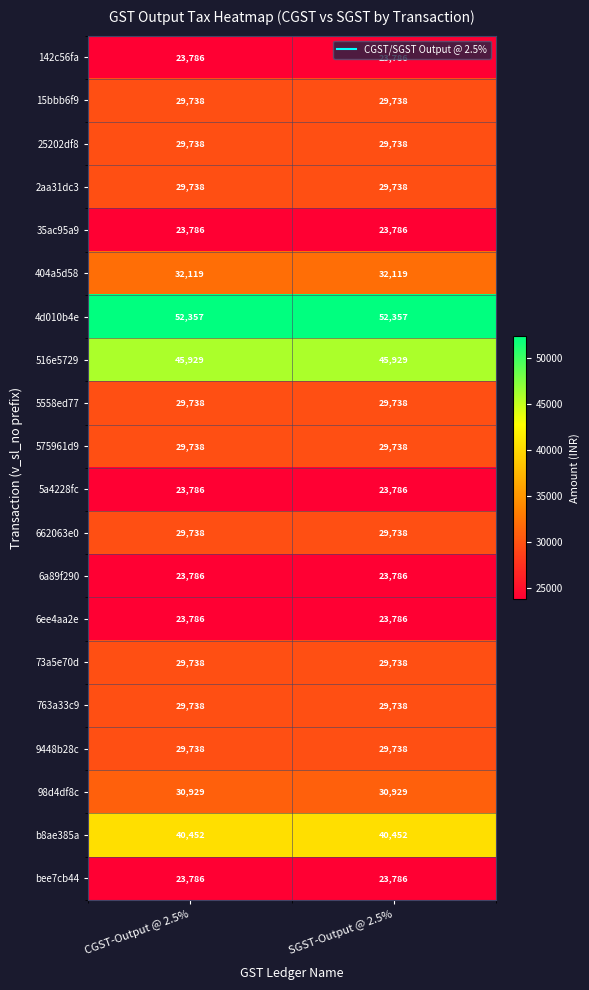

True or false: 35ac95a9 has a value of 23786 at SGST-Output @ 2.5%.

True